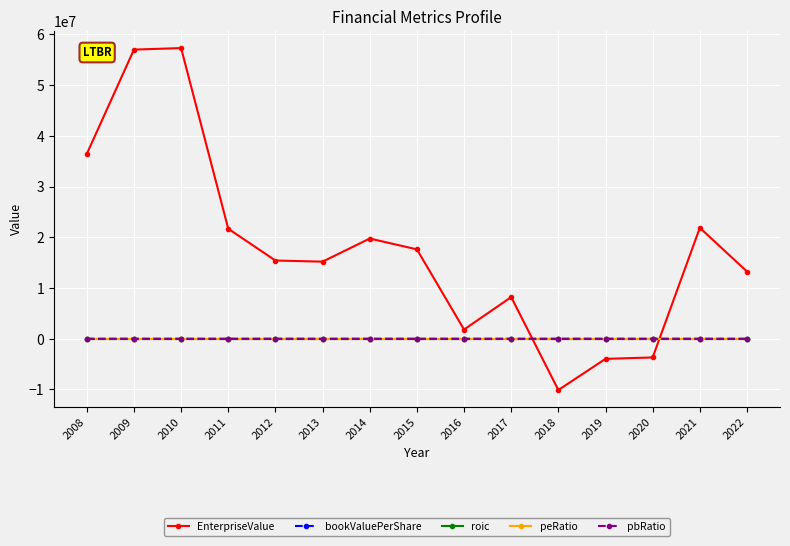

Which series has the largest range (max minus min)?

EnterpriseValue